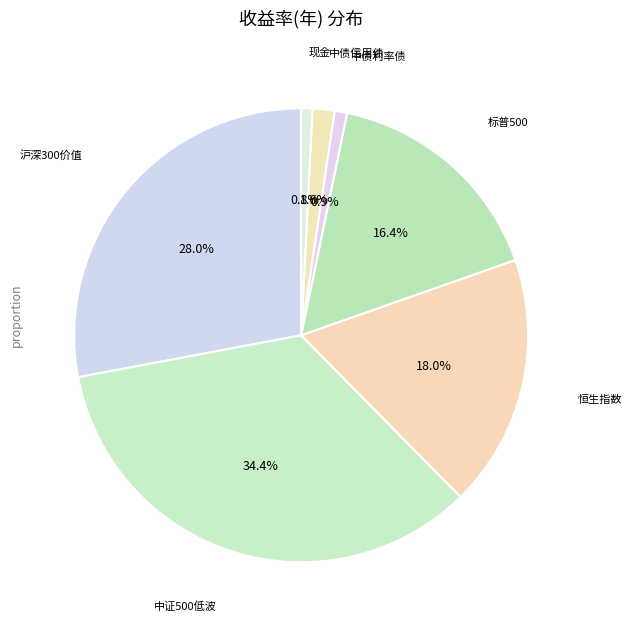

How many slices are in this pie chart?

7